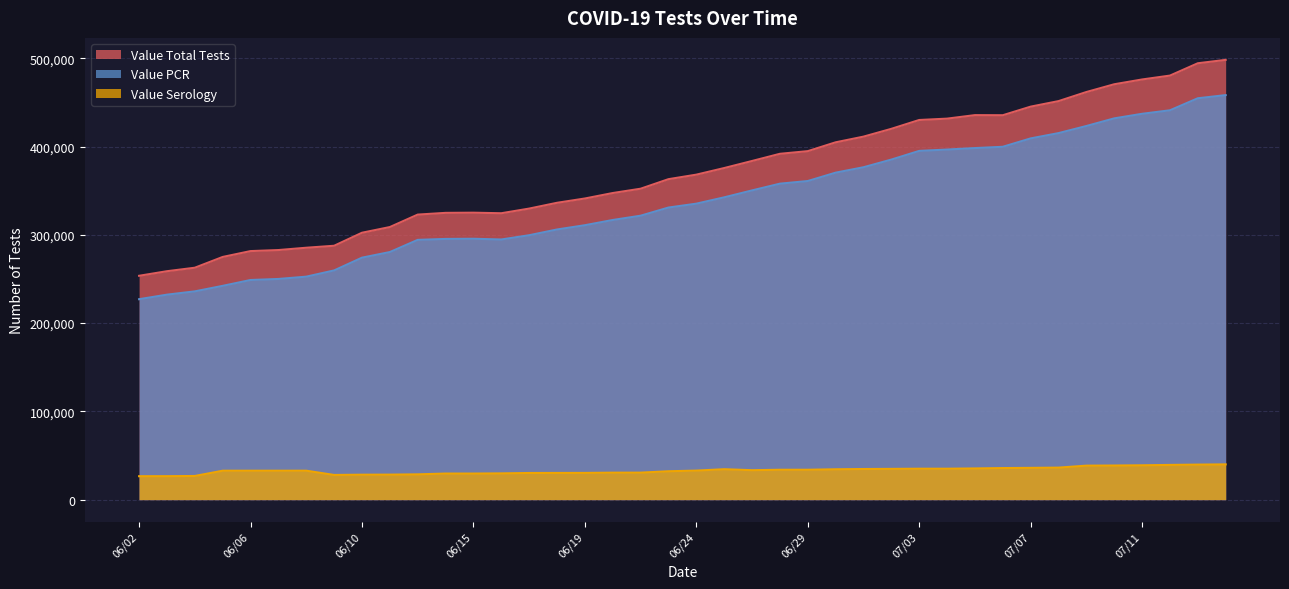

Read the Value Serology value at 07/06, to the nearest 10.

35760